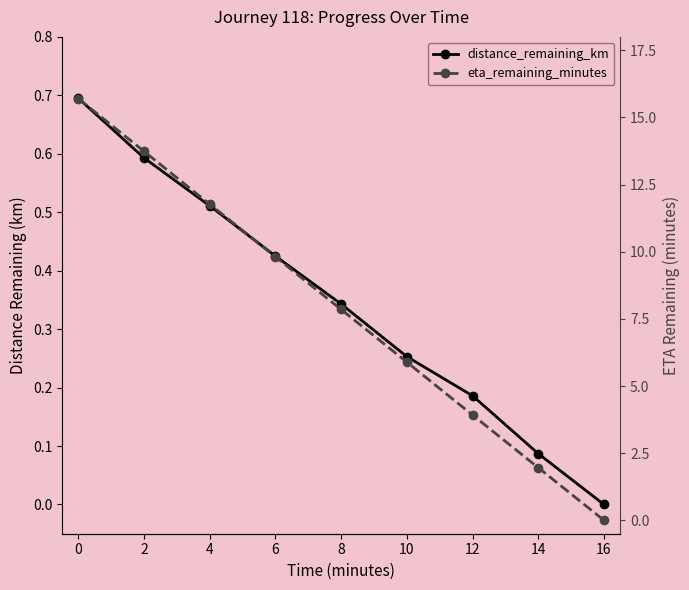

Is this an area chart (filled region under the line)?

No